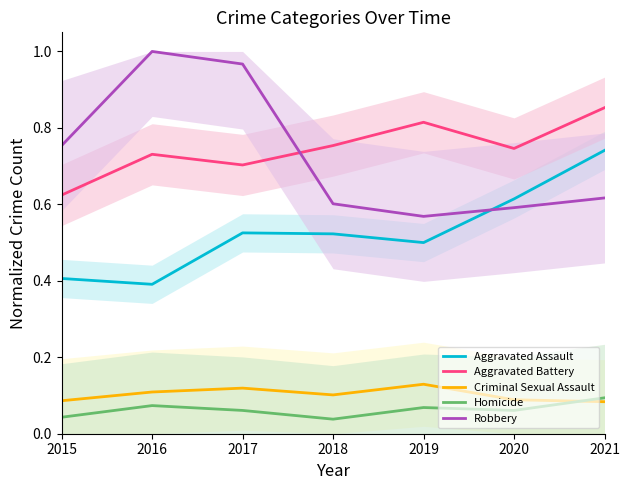

At which label does Homicide reach its peak?

2021